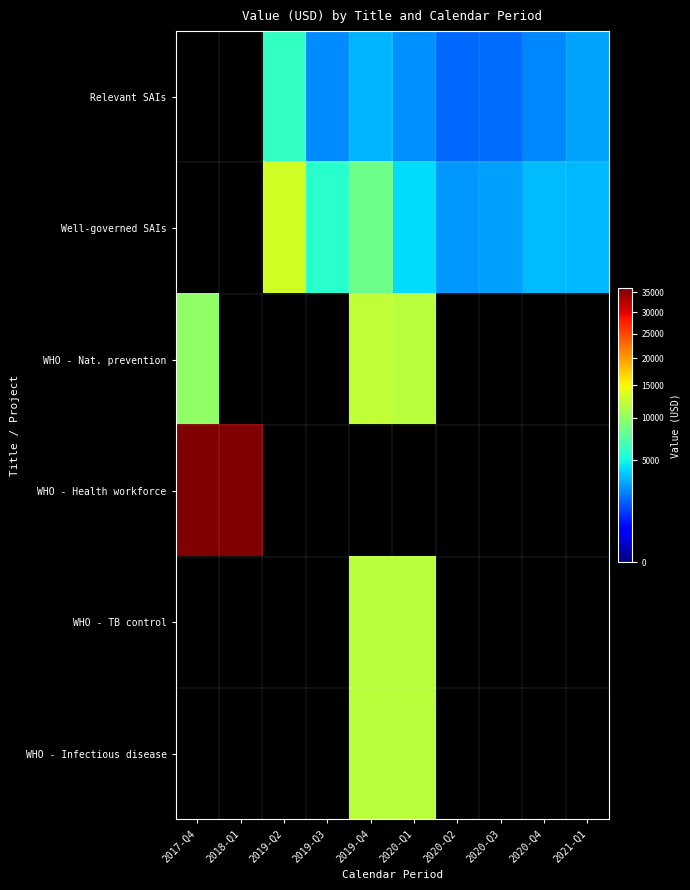

Count the number of data series in this chart.

6